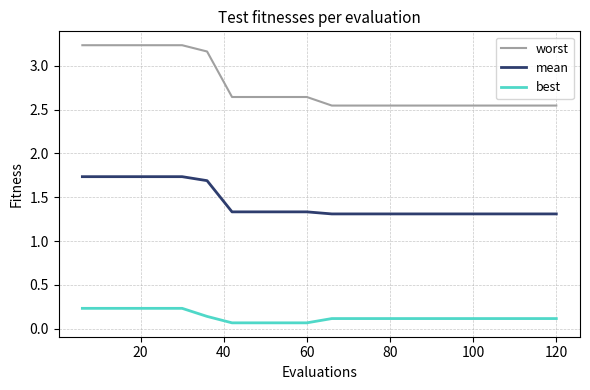

True or false: mean and worst intersect in this chart.

False